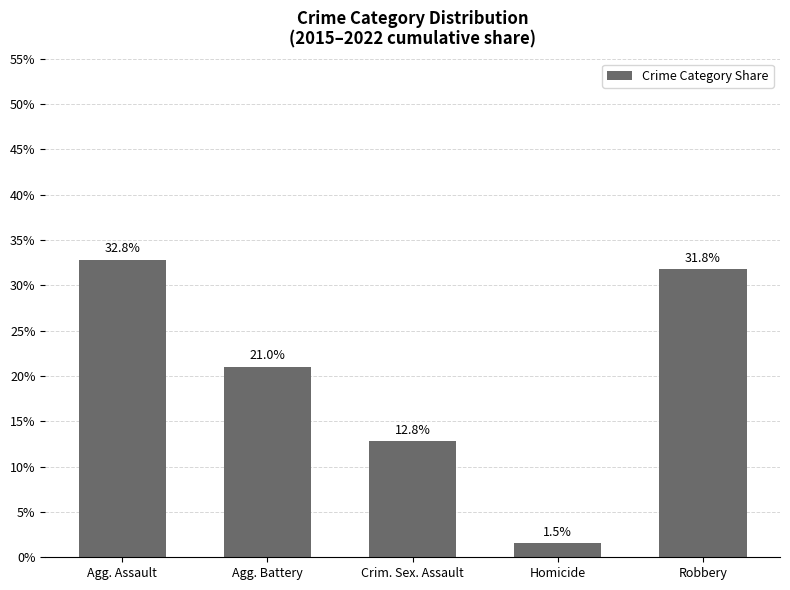

What is the sum of all values?

100.0